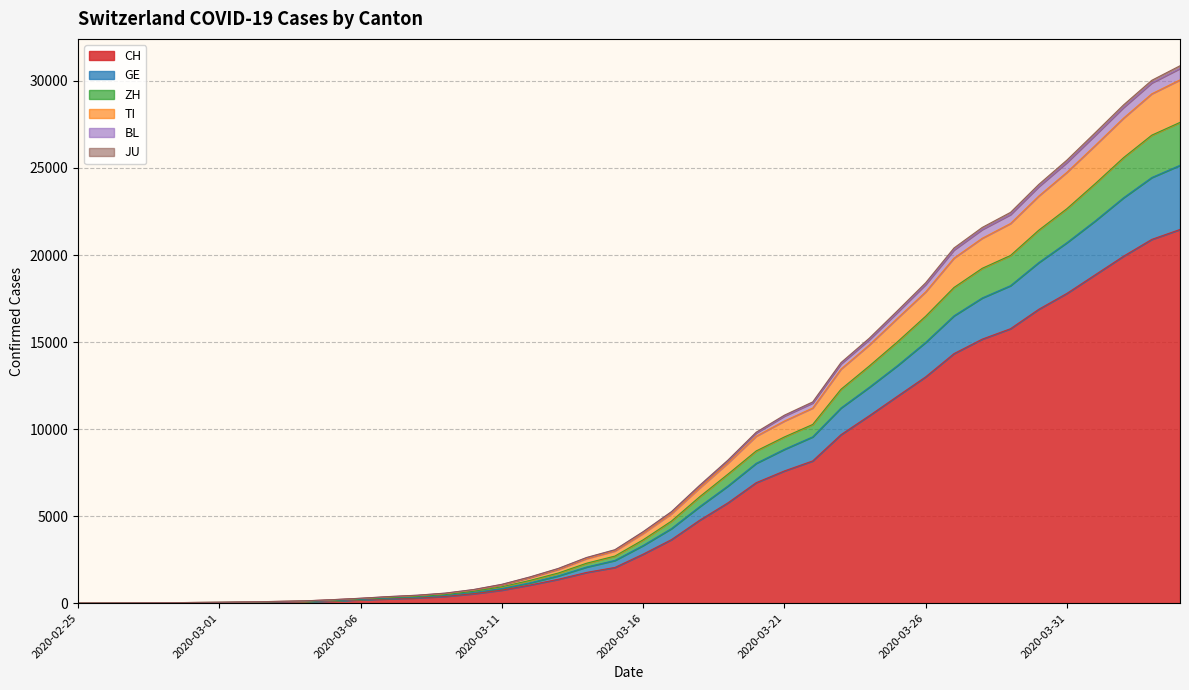

Read the TI value at 2020-03-05.

202